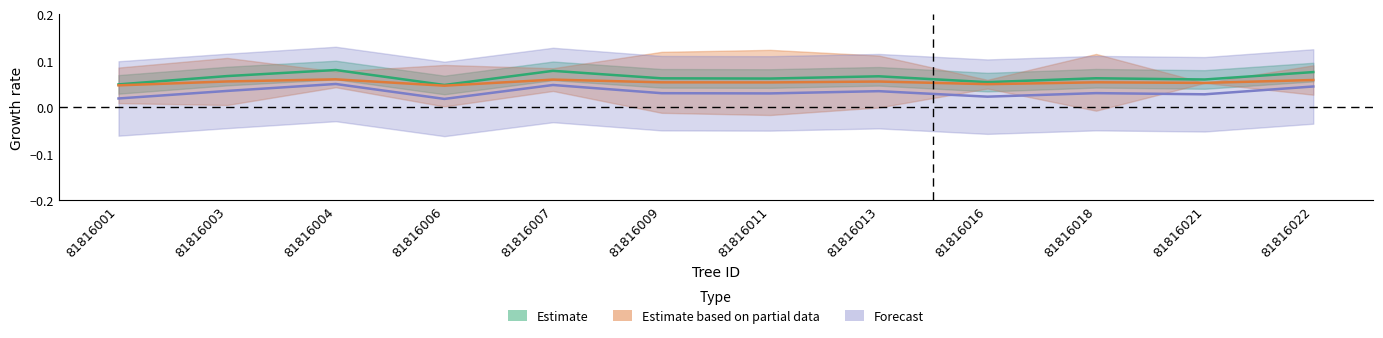

Rank the categories by g value from lowest to highest.

81816006, 81816001, 81816016, 81816021, 81816011, 81816009, 81816018, 81816013, 81816003, 81816022, 81816007, 81816004